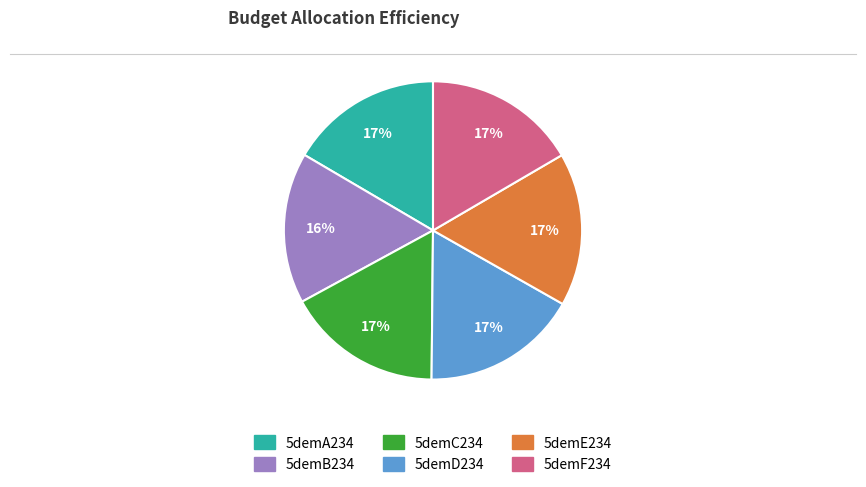

How many slices are in this pie chart?

6